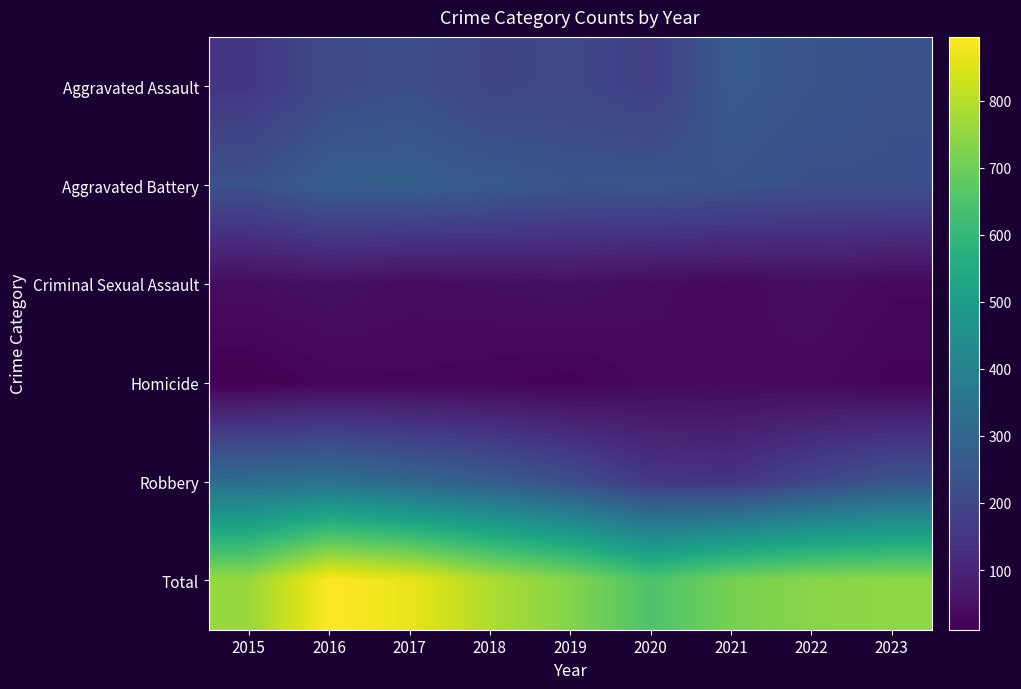

List the series in order of their peak value, lowest first.

Homicide, Criminal Sexual Assault, Aggravated Assault, Aggravated Battery, Robbery, Total